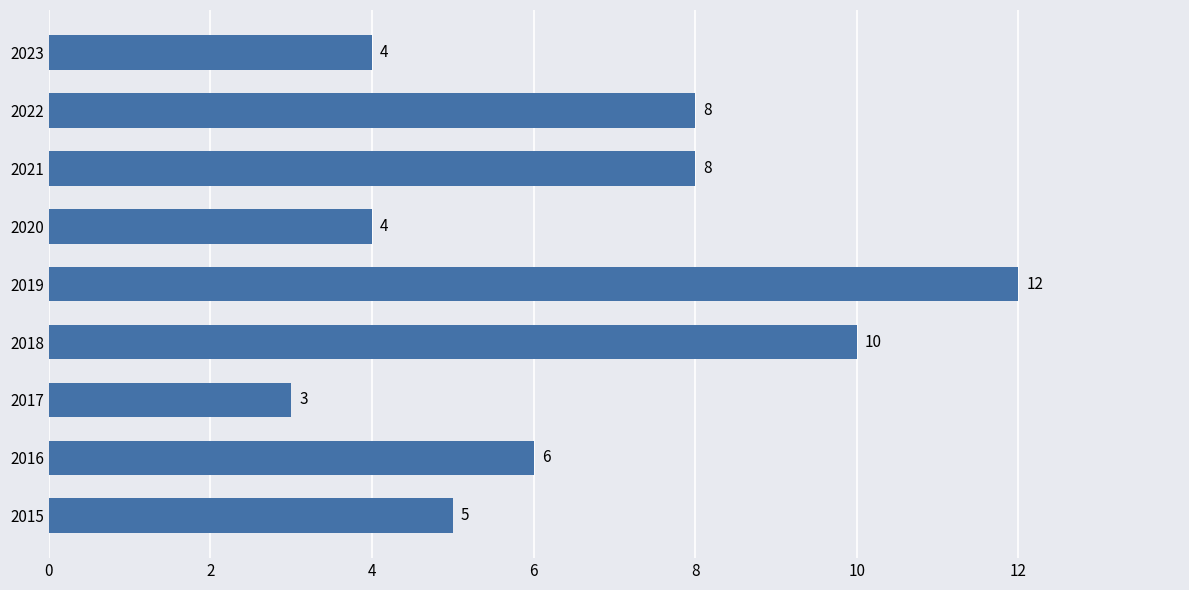

Are the bars horizontal?

Yes